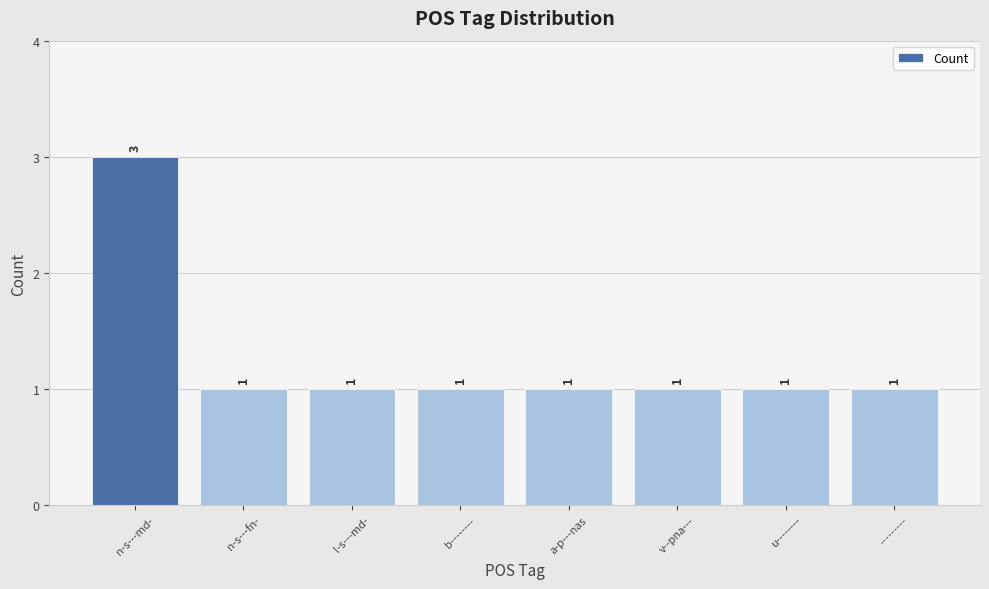

What is the ratio of the value at b-------- to the value at l-s---md-?

1.0